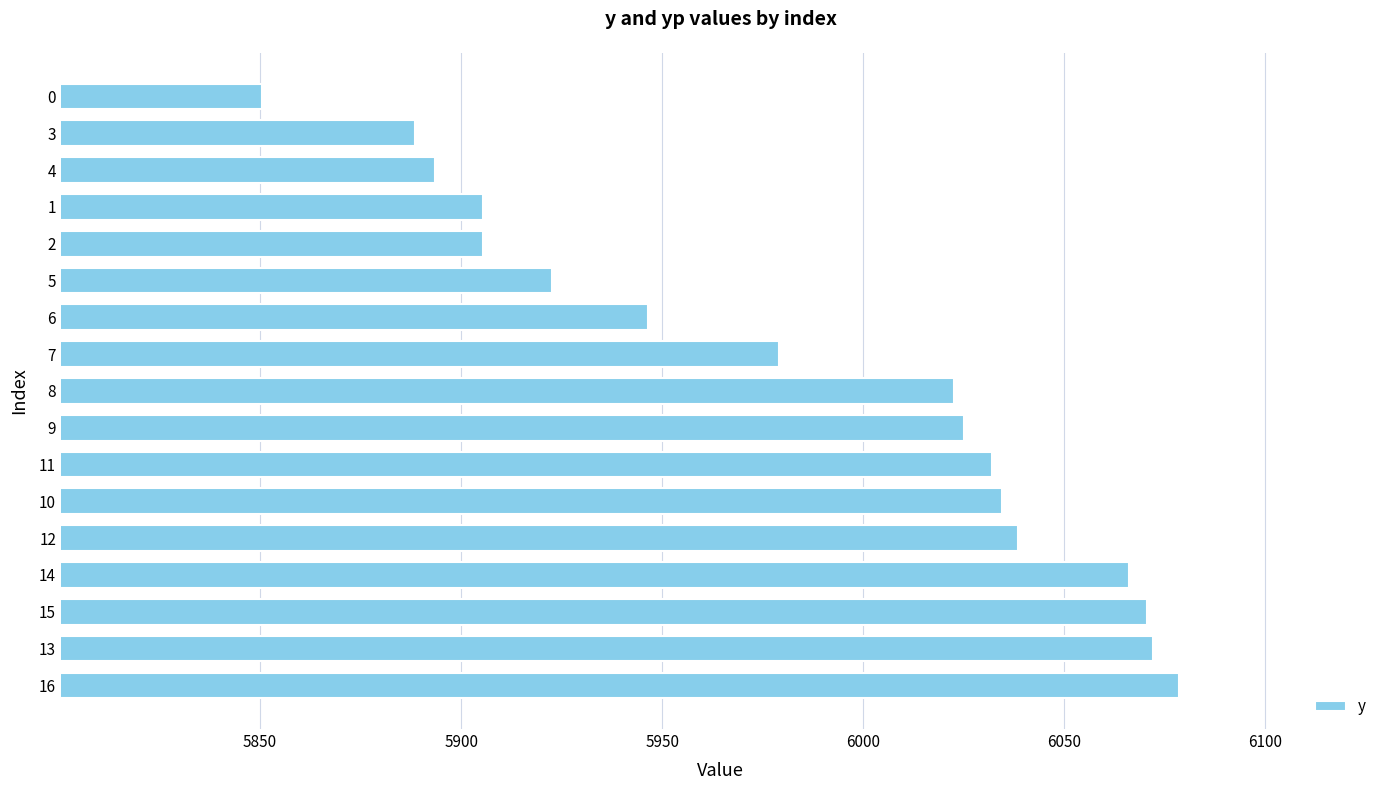

How many bars are there in total?

17